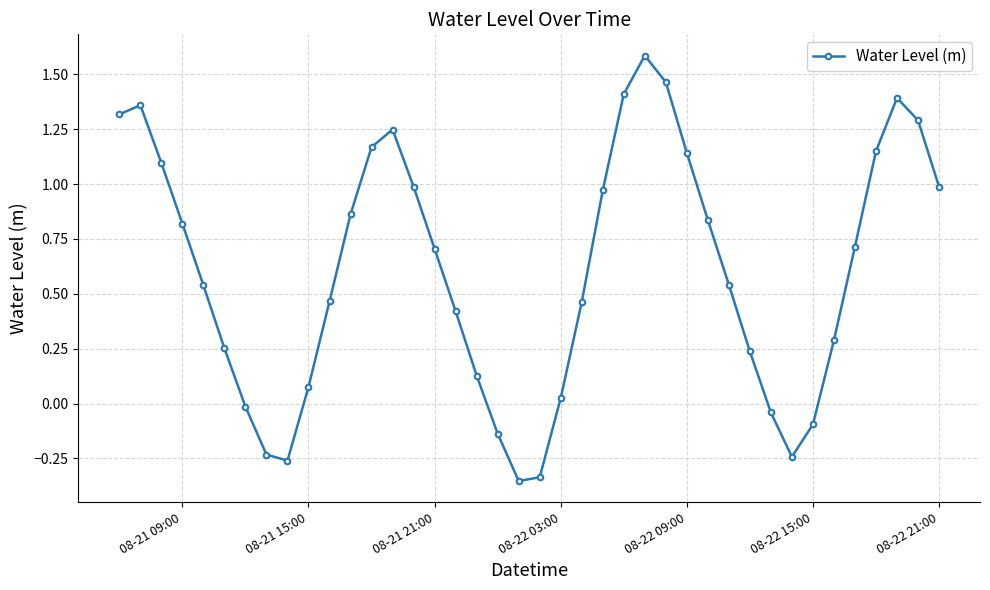

How many values exceed 0?

31